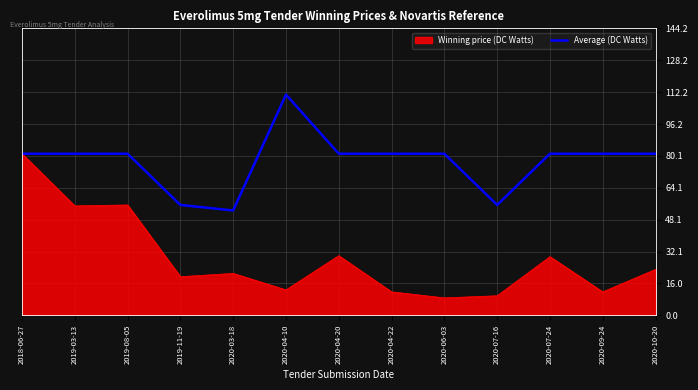

Rank the series by their average value, from highest to lowest.

Average (DC Watts), Winning price (DC Watts)